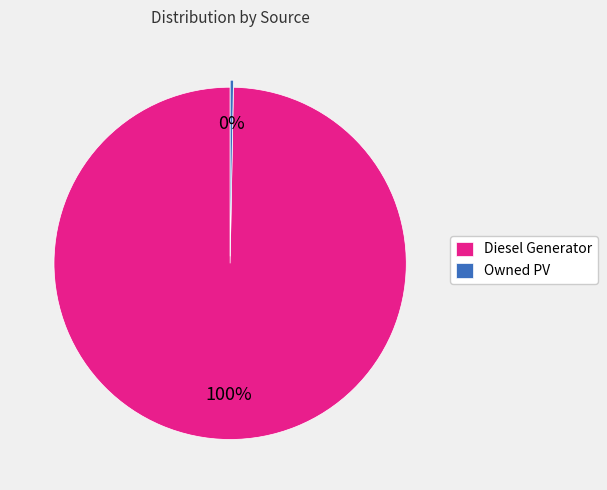

Rank the categories by value from lowest to highest.

Owned PV, Diesel Generator